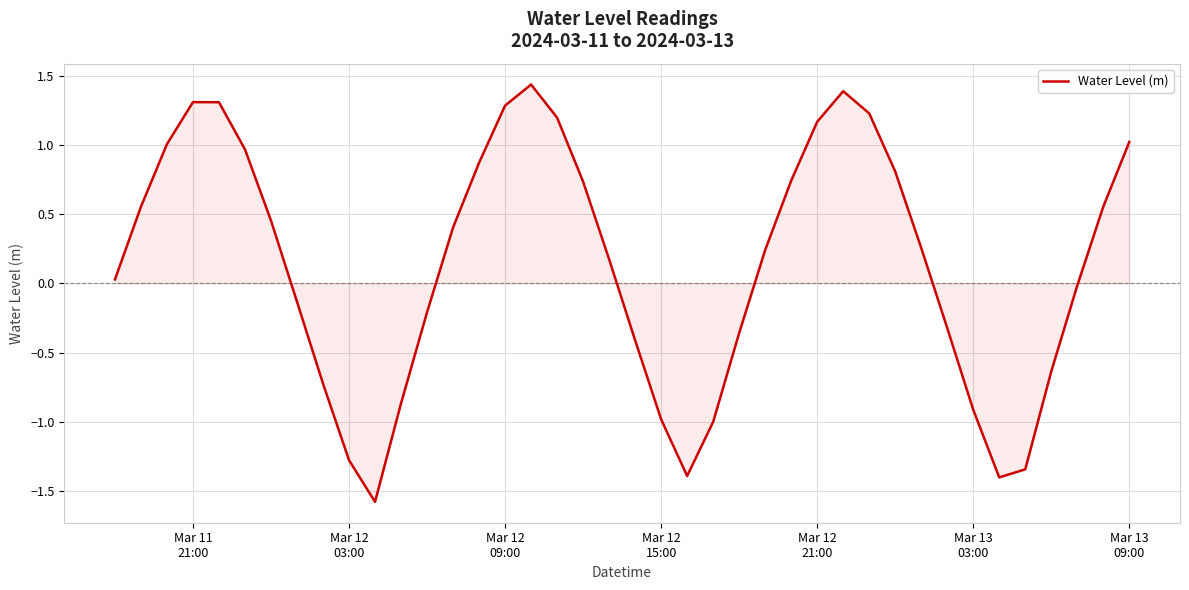

How many lines are shown in the chart?

1